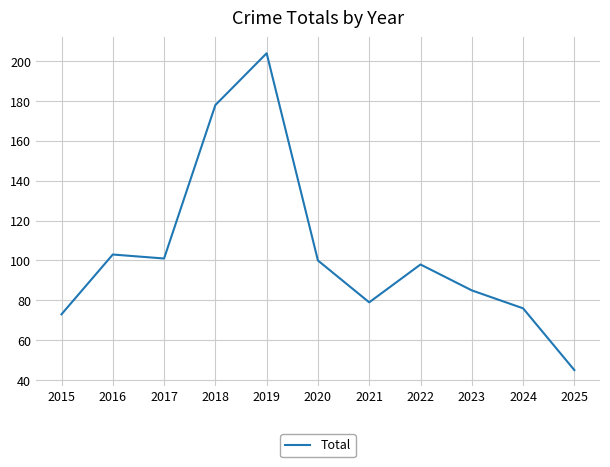

What is the change in value from 2015 to 2020?

+27